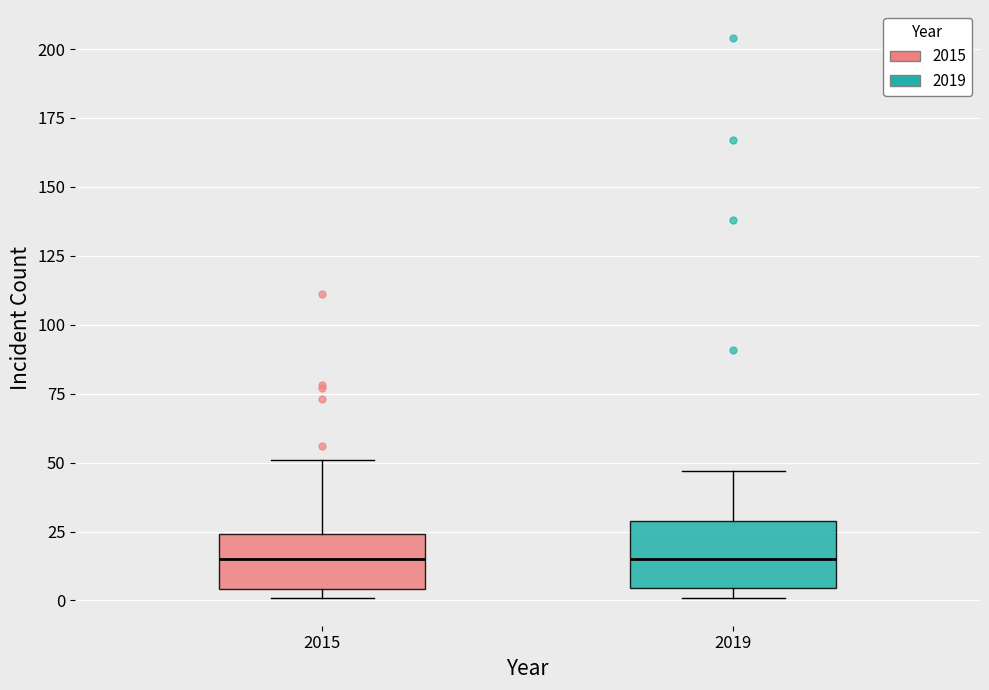

Where is the upper edge of the box at x = 2015 on the y-axis? The values are not printed on the chart, so give them approximately, as read against the axis.

25